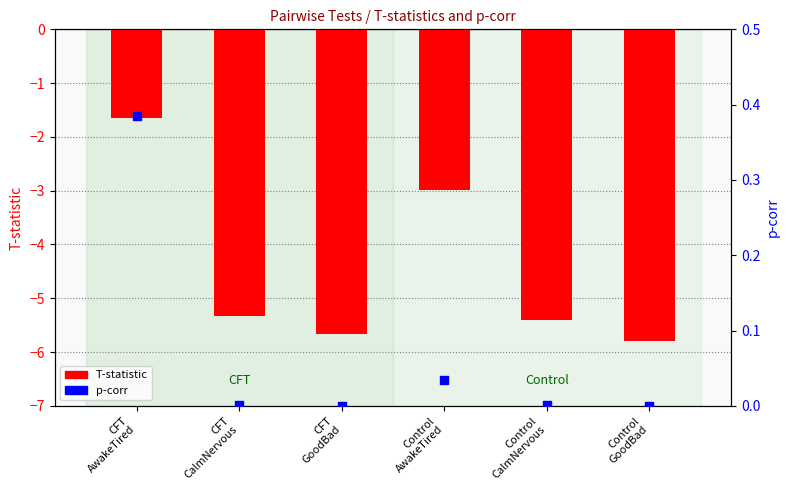

Which series reaches the minimum Y coordinate?

T-statistic